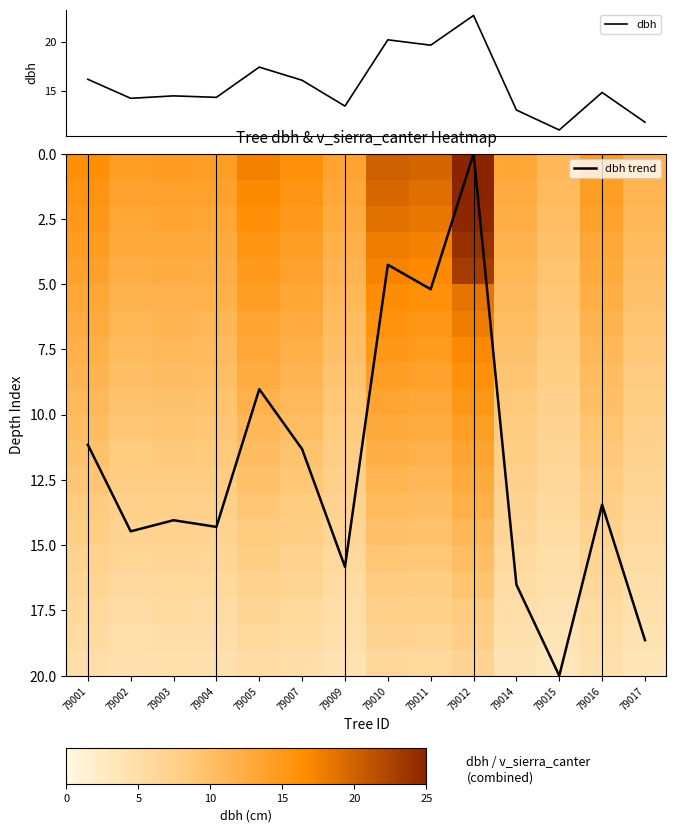

What is the difference between the second highest and minimum values in the dbh series?

9.2